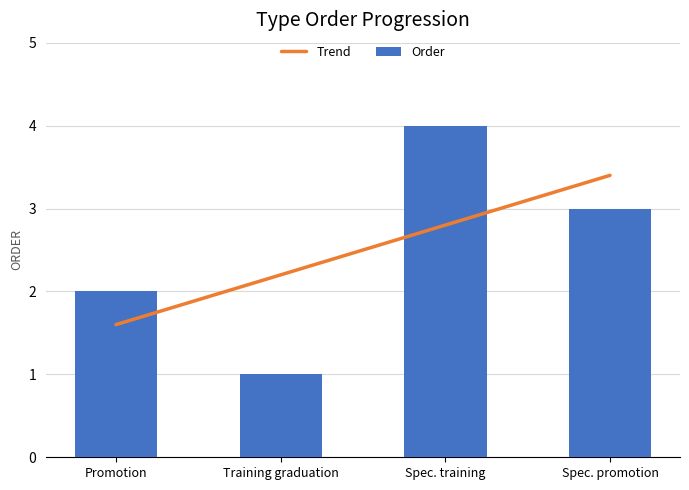

What is the value of the 3rd bar from the left?

4